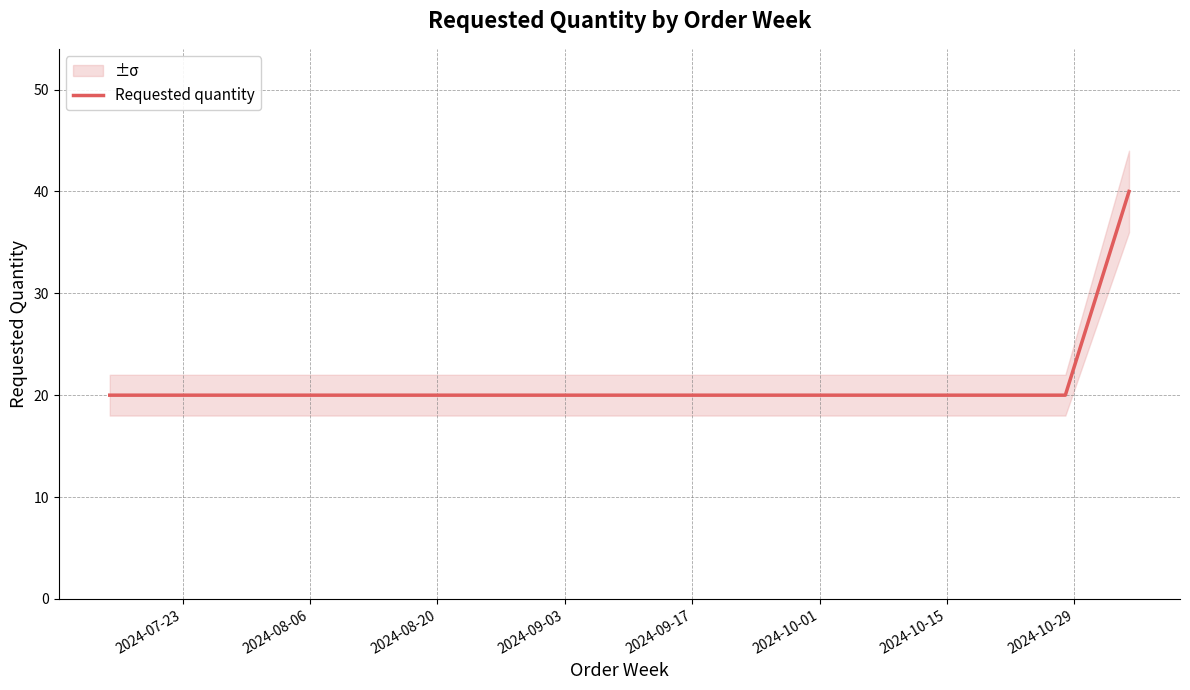

What is the sum of the values at 2024-09-17 and 2024-08-06?

40